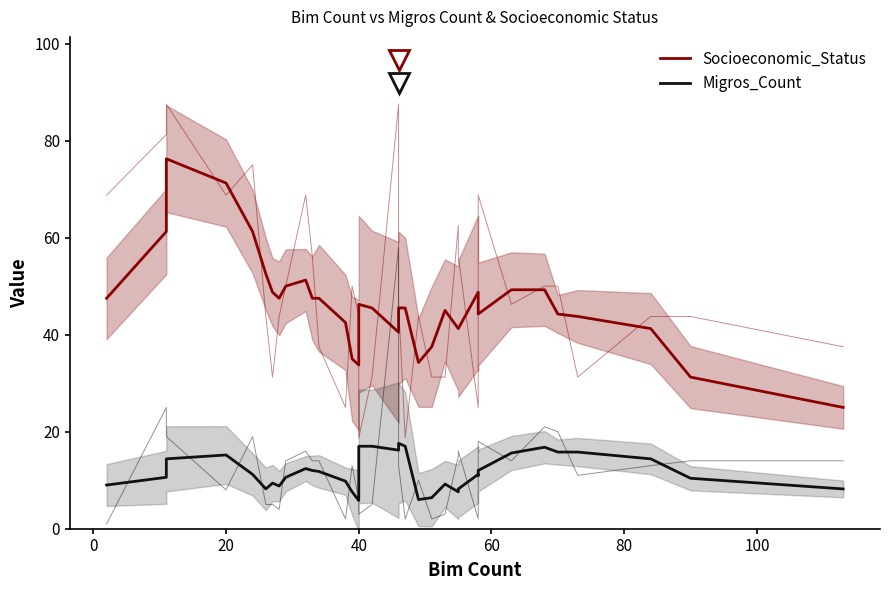

Reading right to left, extract all data points from this chart.

Socioeconomic_Status: 25.0	31.2	41.2	43.8	44.2	49.2	49.2	44.2	45.5	48.8	41.2	41.2	45.0	37.5	34.2	45.5	45.5	40.5	45.5	46.2	33.8	35.0	42.5	47.5	47.5	51.2	50.0	47.5	48.8	52.5	61.2	71.2	76.2	61.2	47.5
Migros_Count: 8.2	10.4	14.4	15.8	15.8	16.8	15.6	12.0	11.0	11.2	8.2	7.6	9.2	6.4	6.0	17.0	17.6	16.2	17.0	17.0	5.8	7.6	9.8	11.8	12.0	12.4	10.6	8.8	9.4	8.2	11.2	15.2	14.4	10.6	9.0